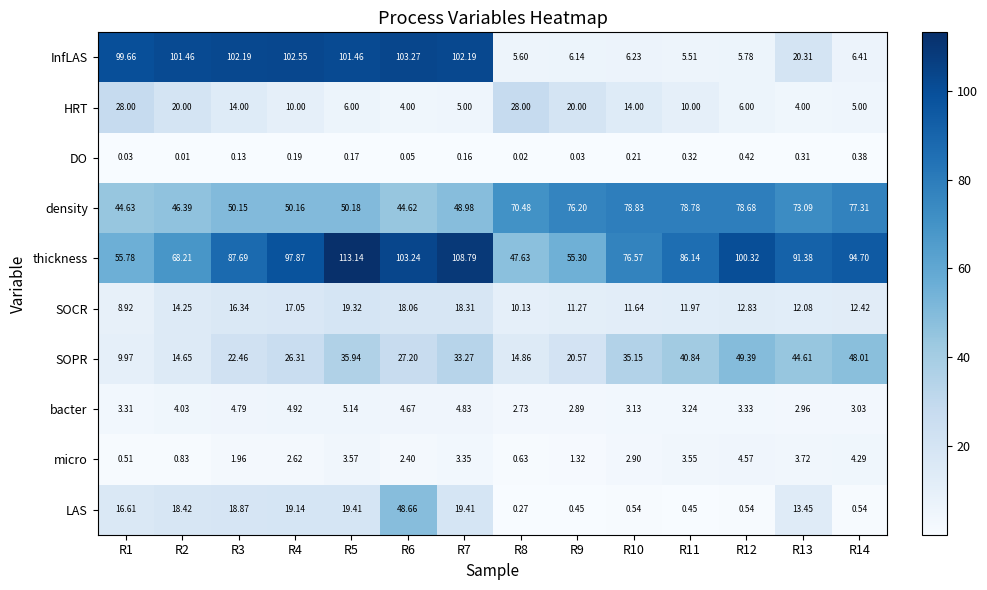

Which series has the largest total across all categories?

thickness